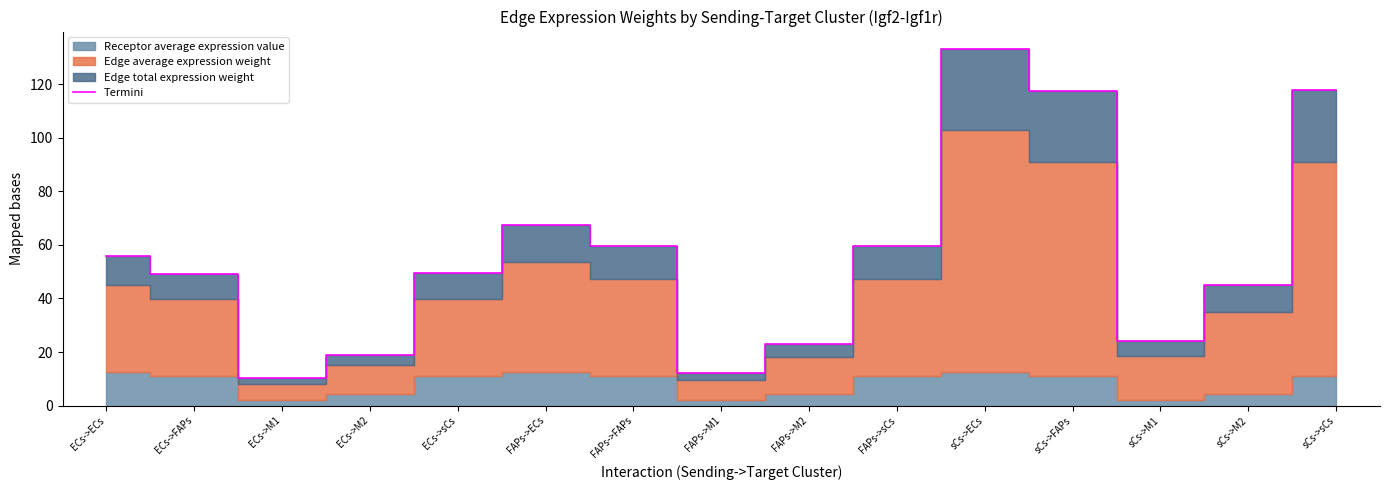

Is it true that Termini equals 65.7 at sCs->FAPs?

False